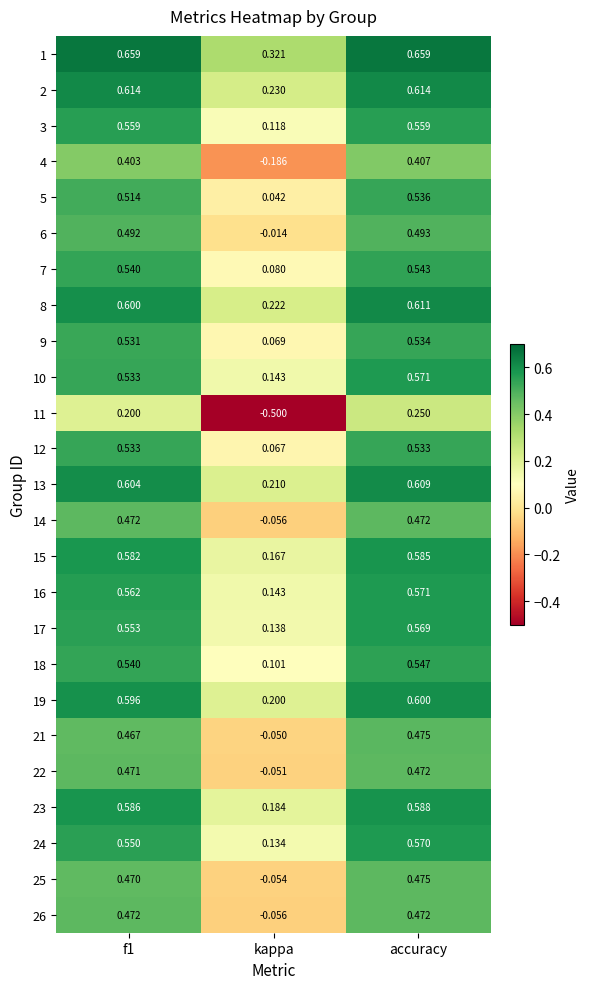

Where is 13 nearest to the value 0?

kappa